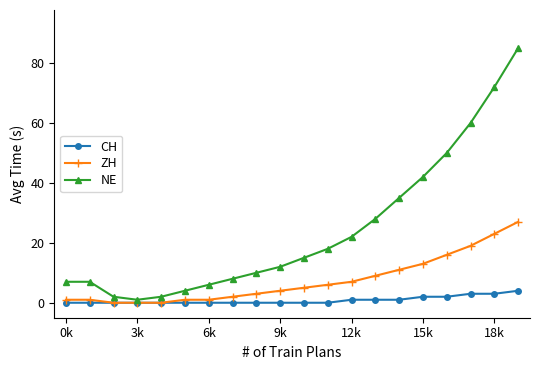

What is the maximum value for CH?

4